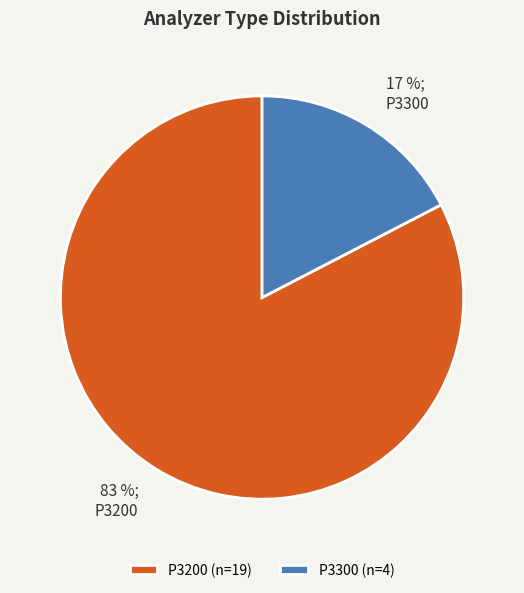

How many slices are in this pie chart?

2